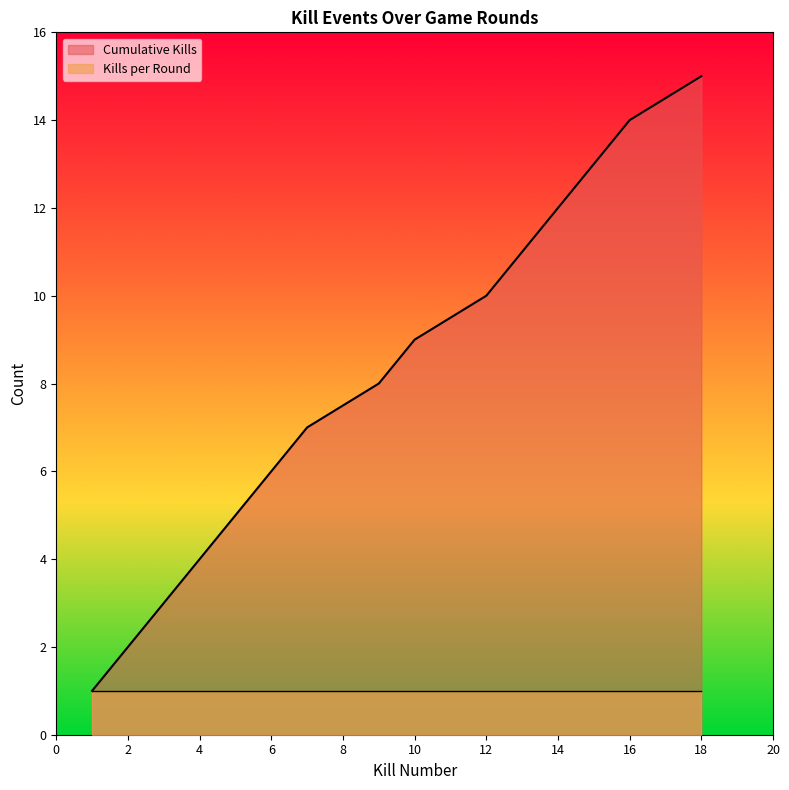

Is it true that the value at 6 is 9?

False